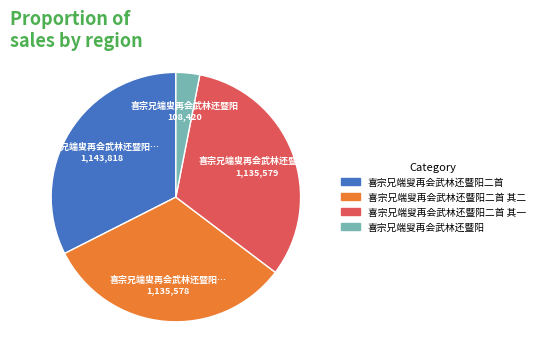

Is there any slice that represents more than half of the pie?

No